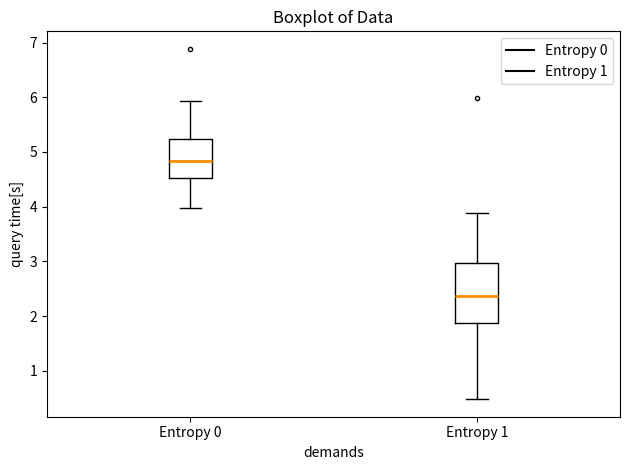

Reading left to right, read every box against the y-axis: the position of its median line, the range the box covers, and the ends of its whiskers. The values are not printed on the chart, so give them approximately, as read against the axis.

Entropy 0: median 4.8, box 4.5 to 5.2, whiskers 4.0 to 5.9
Entropy 1: median 2.4, box 1.9 to 3.0, whiskers 0.5 to 3.9